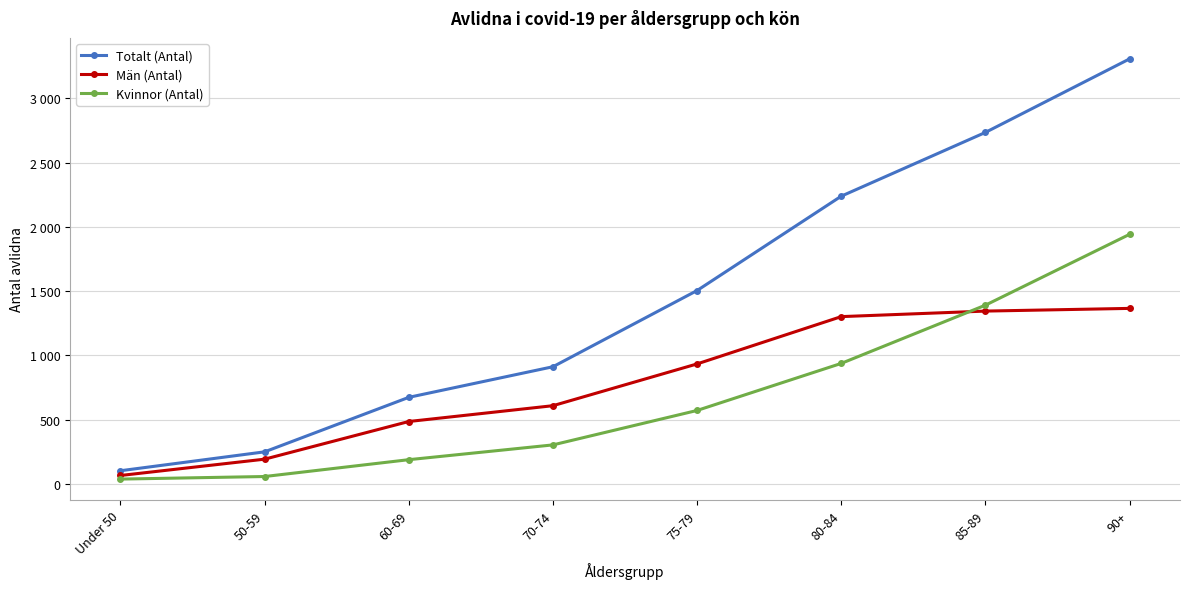

Which series has the largest total across all categories?

Totalt (Antal)